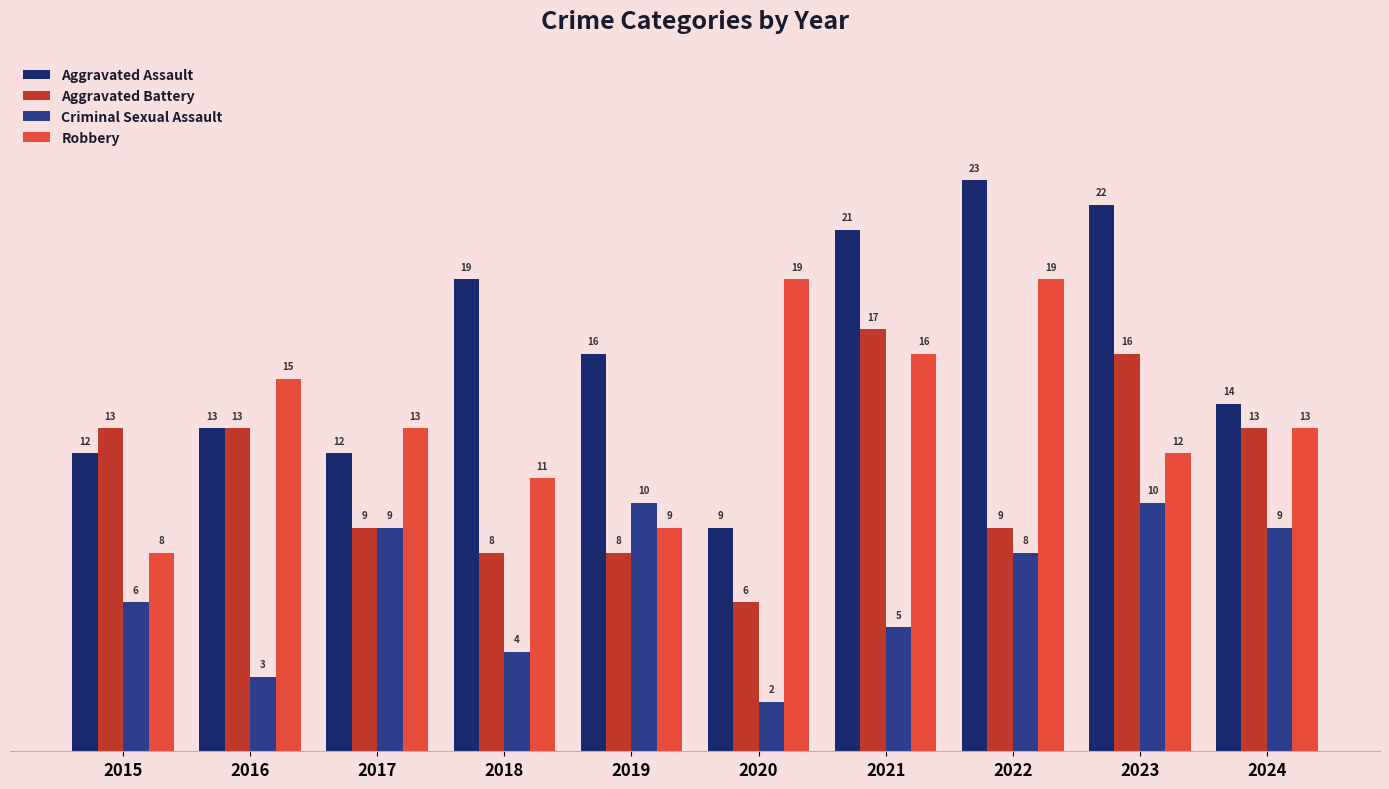

Reading left to right, what are all the values shown in this chart?

Aggravated Assault: 12	13	12	19	16	9	21	23	22	14
Aggravated Battery: 13	13	9	8	8	6	17	9	16	13
Criminal Sexual Assault: 6	3	9	4	10	2	5	8	10	9
Robbery: 8	15	13	11	9	19	16	19	12	13